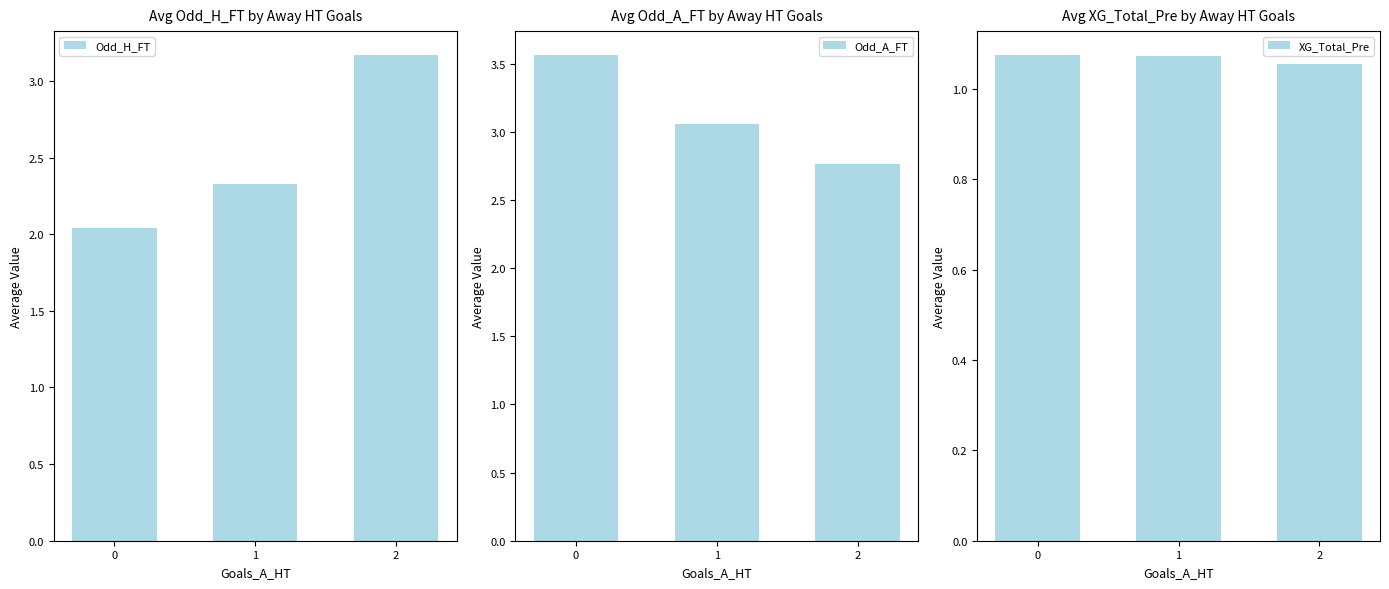

The value of Odd_A_FT at 0 is 3.6. True or false?

True